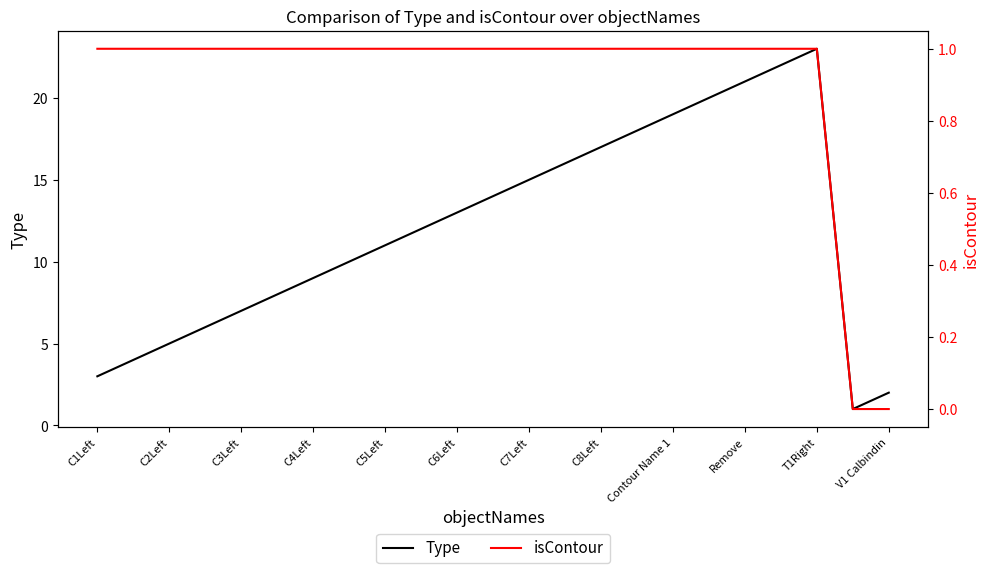

What is the value of the Type point at the 17th from the left?

19